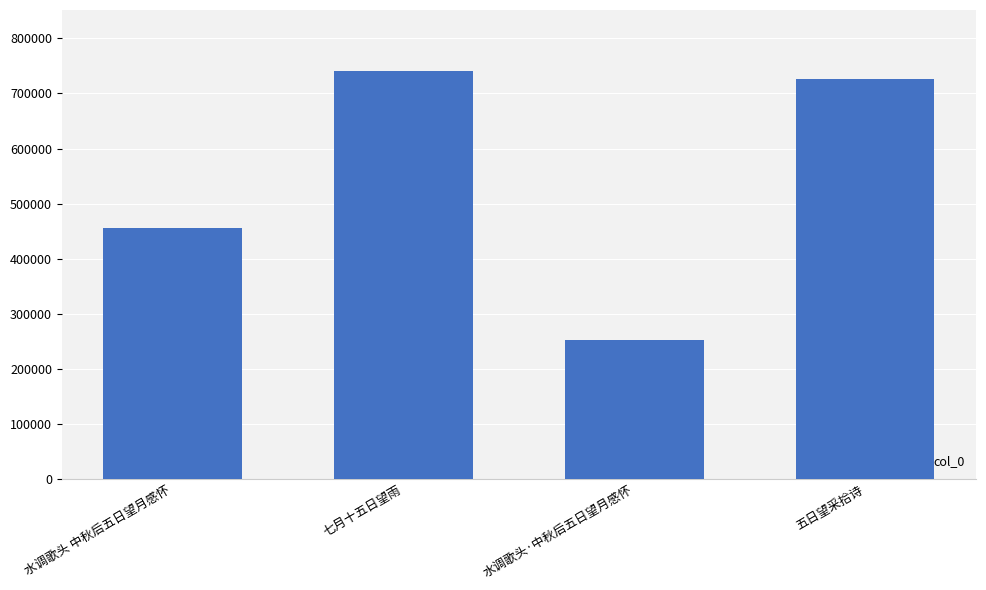

At which label is the value closest to 496247?

水调歌头 中秋后五日望月感怀